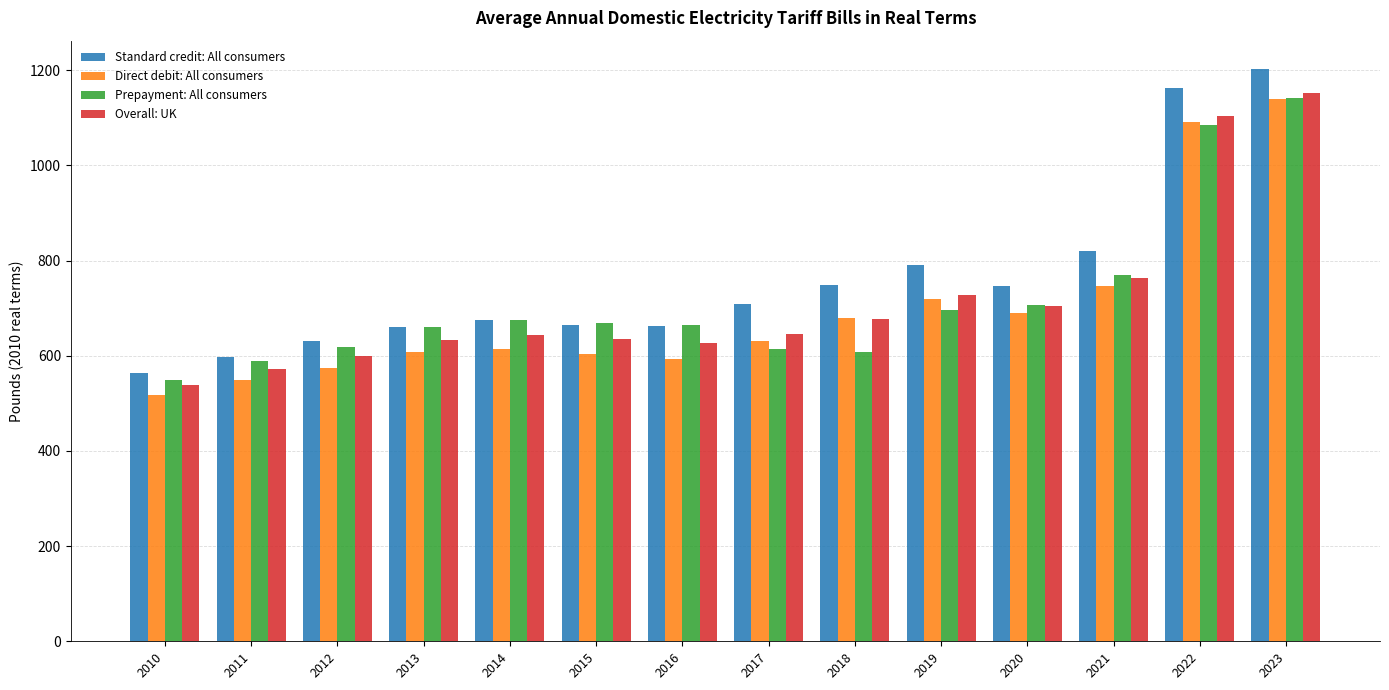

Which series has the widest spread of values?

Standard credit: All consumers